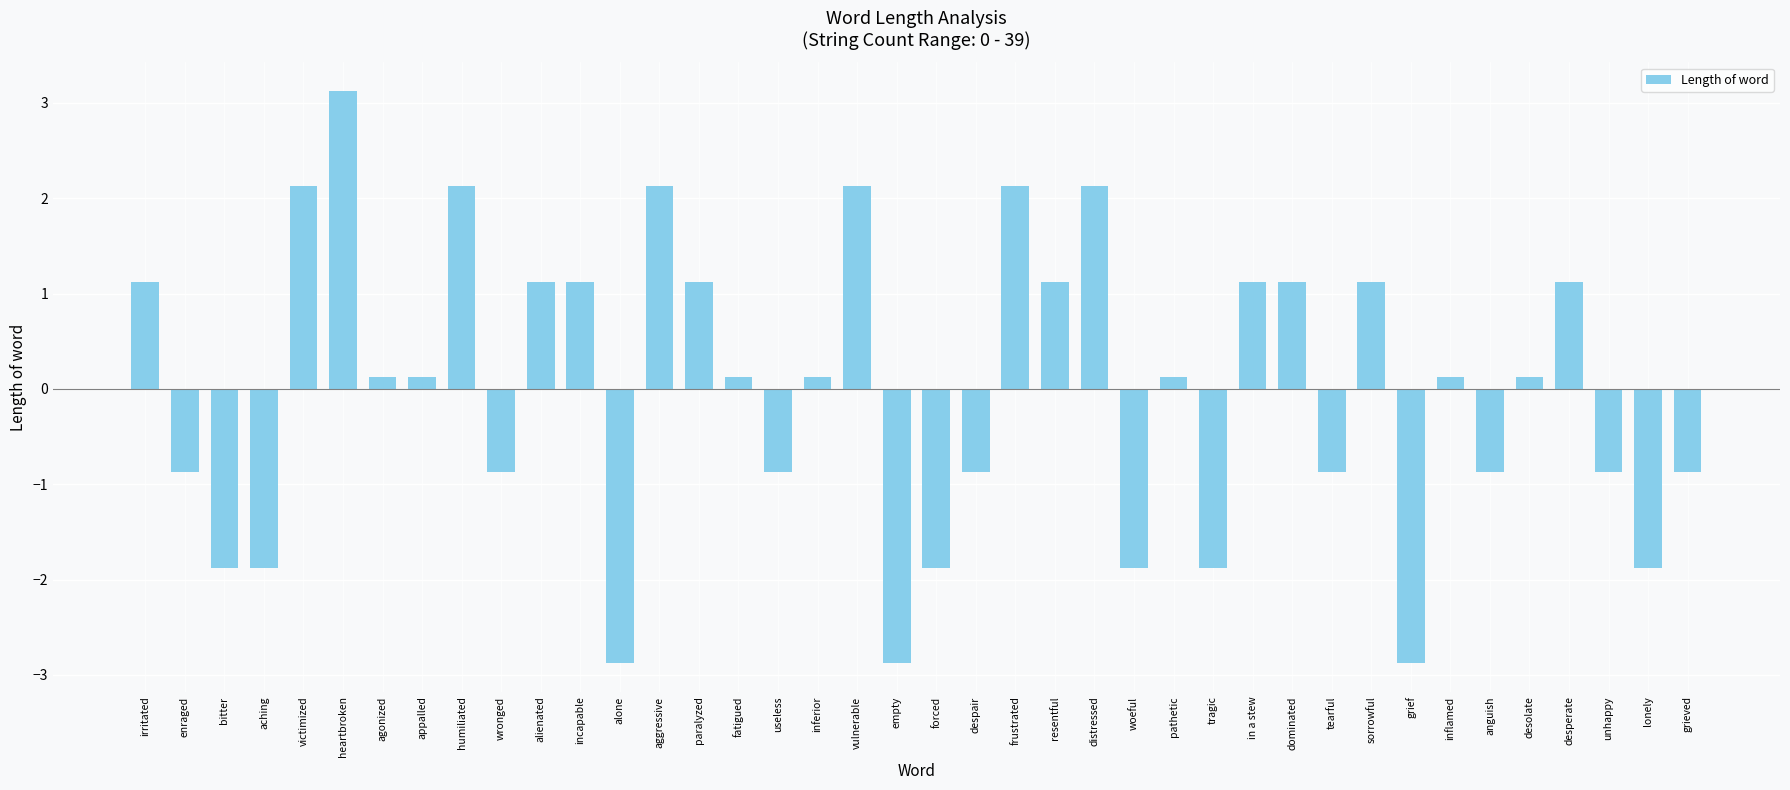

What is the value of the 18th bar from the left?

0.1